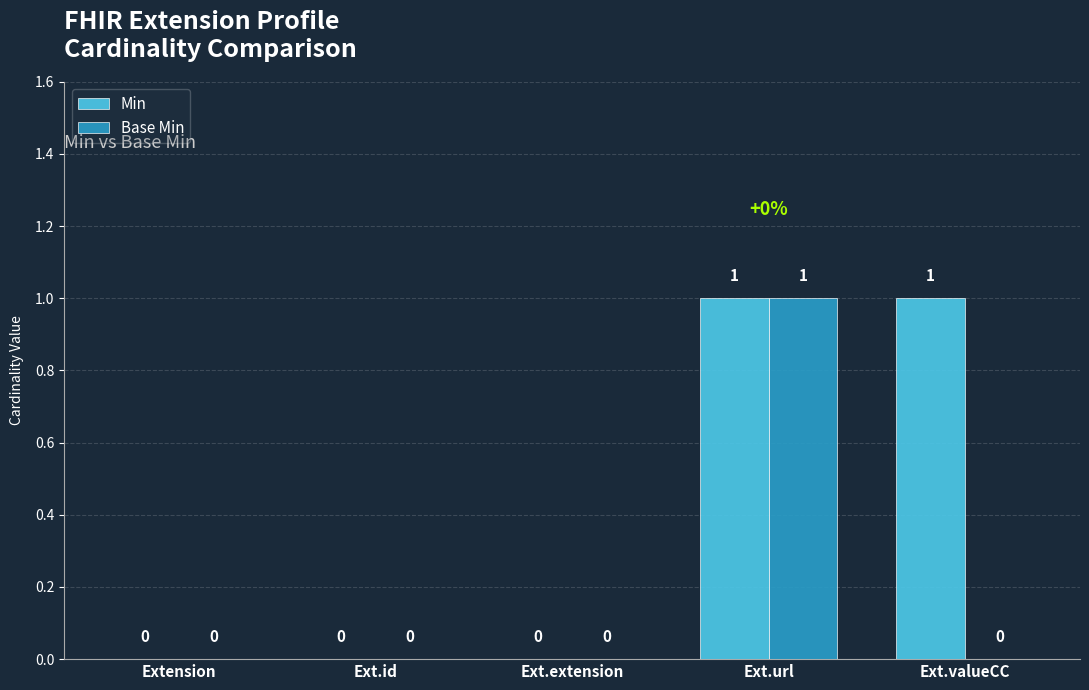

At which category is the sum across all series the highest?

Ext.url